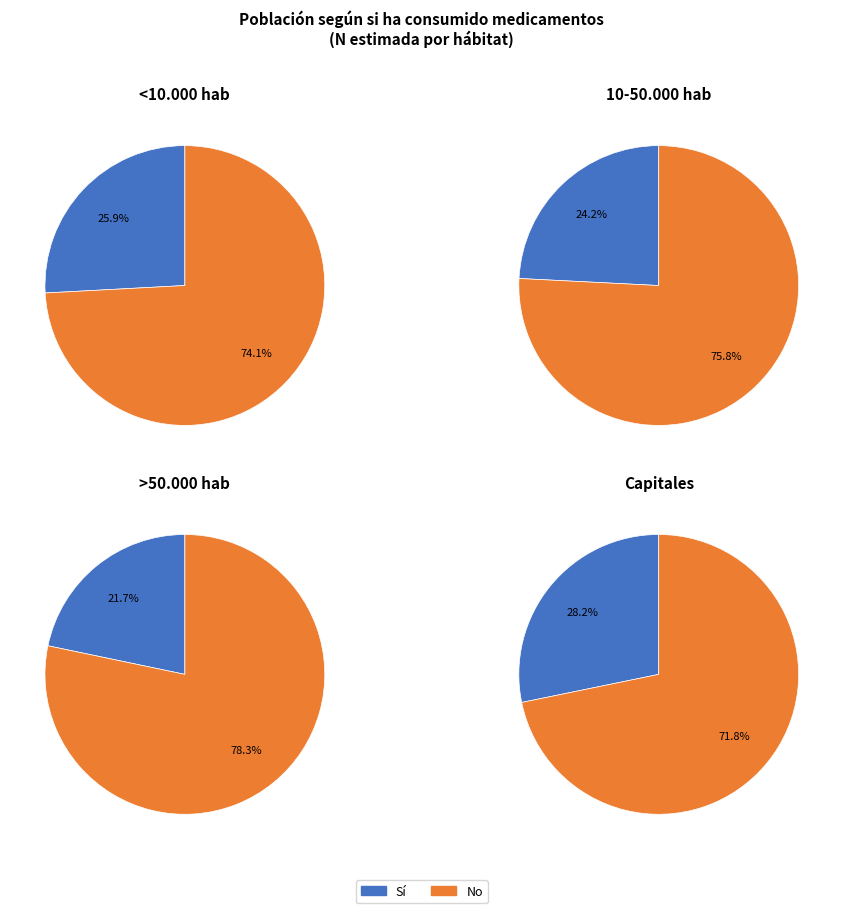

Which slice is the smallest?

>50.000 hab